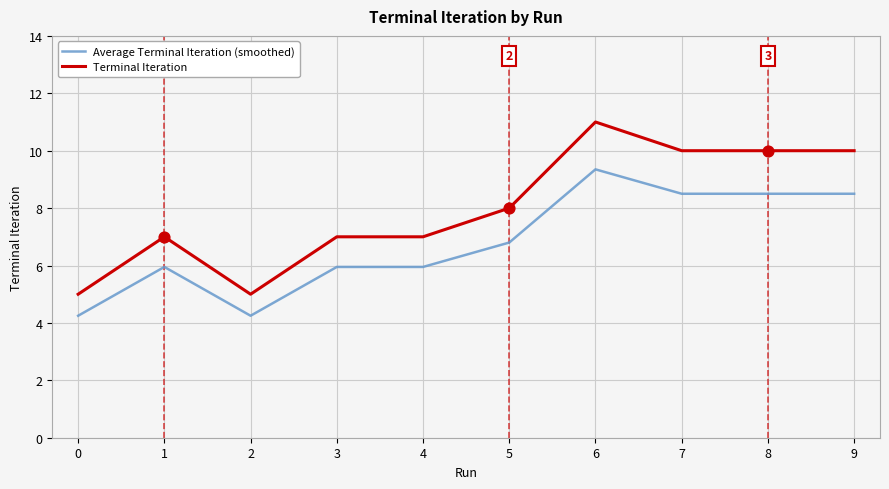

At how many categories does at least one series exceed 9?

4